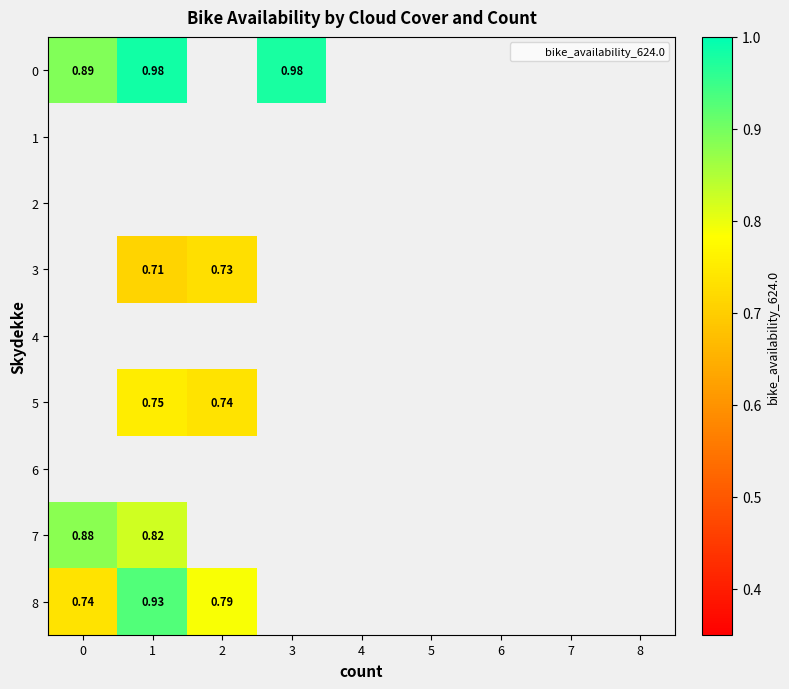

Is the value of 6 at 0 greater than the value of 7 at 0?

No